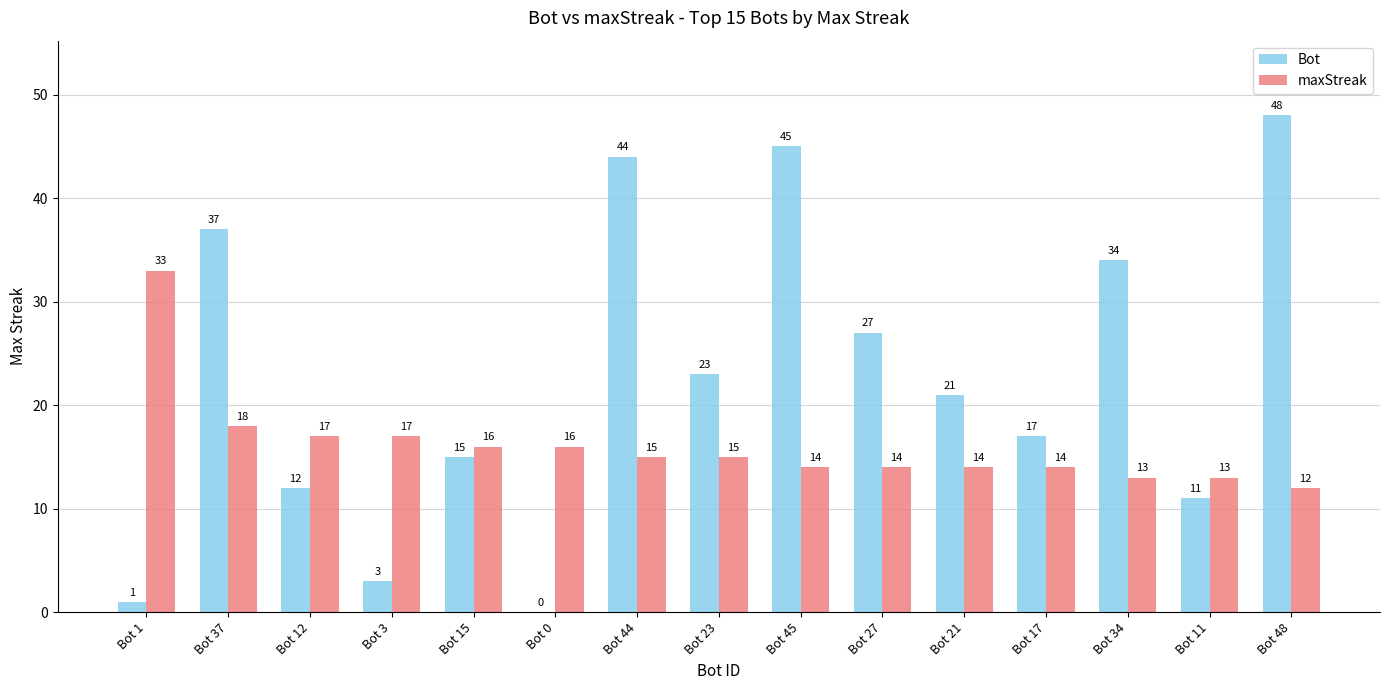

Which series changed the most between Bot 12 and Bot 48?

Bot